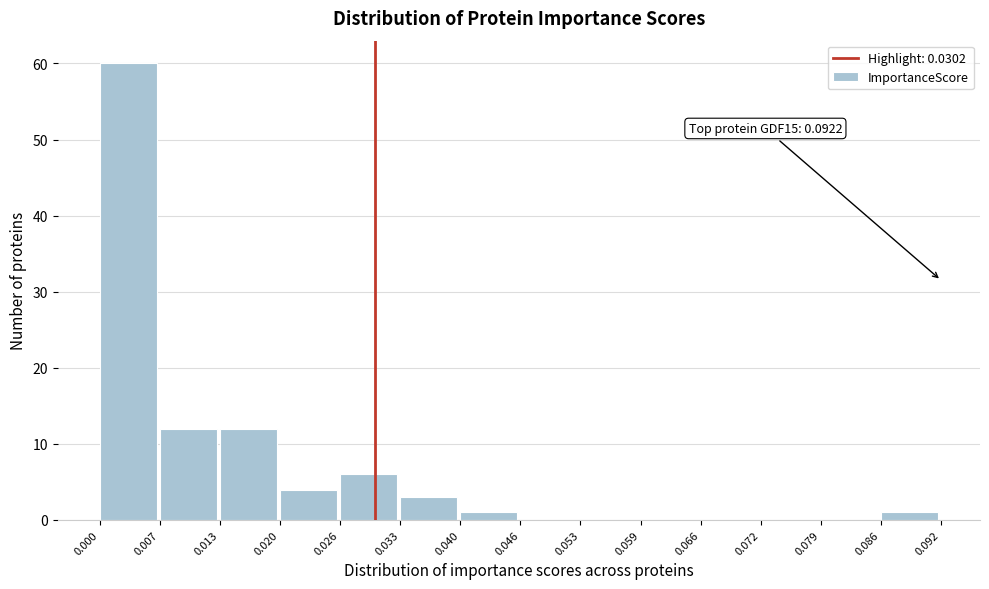

Which range on the x-axis has the tallest bar?

0.000 to 0.007